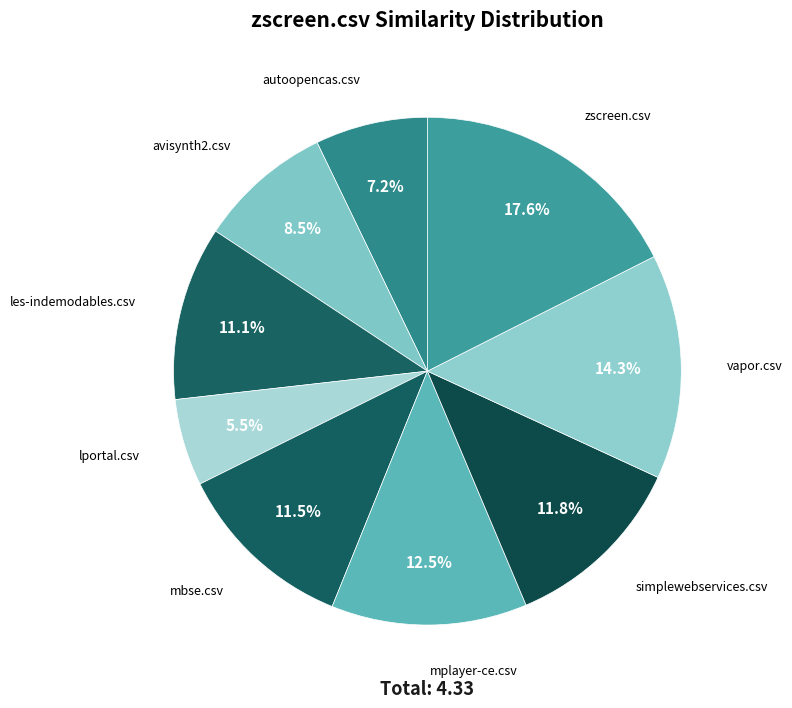

How many slices are in this pie chart?

9